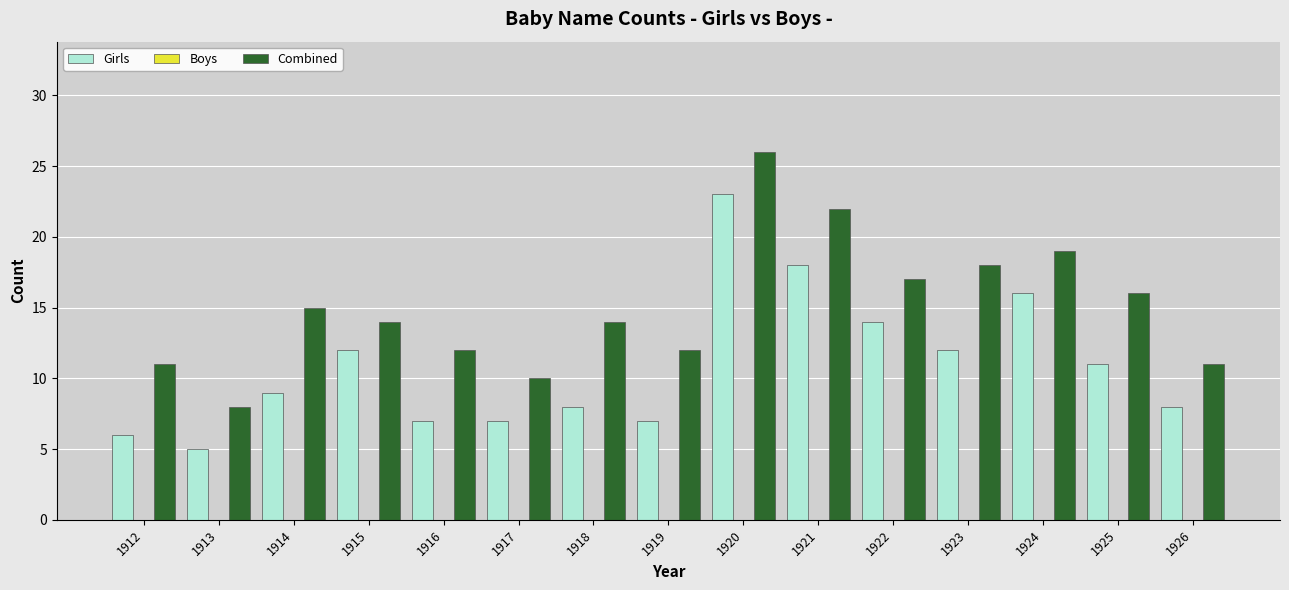

Between 1917 and 1918, which series saw the biggest shift?

Combined